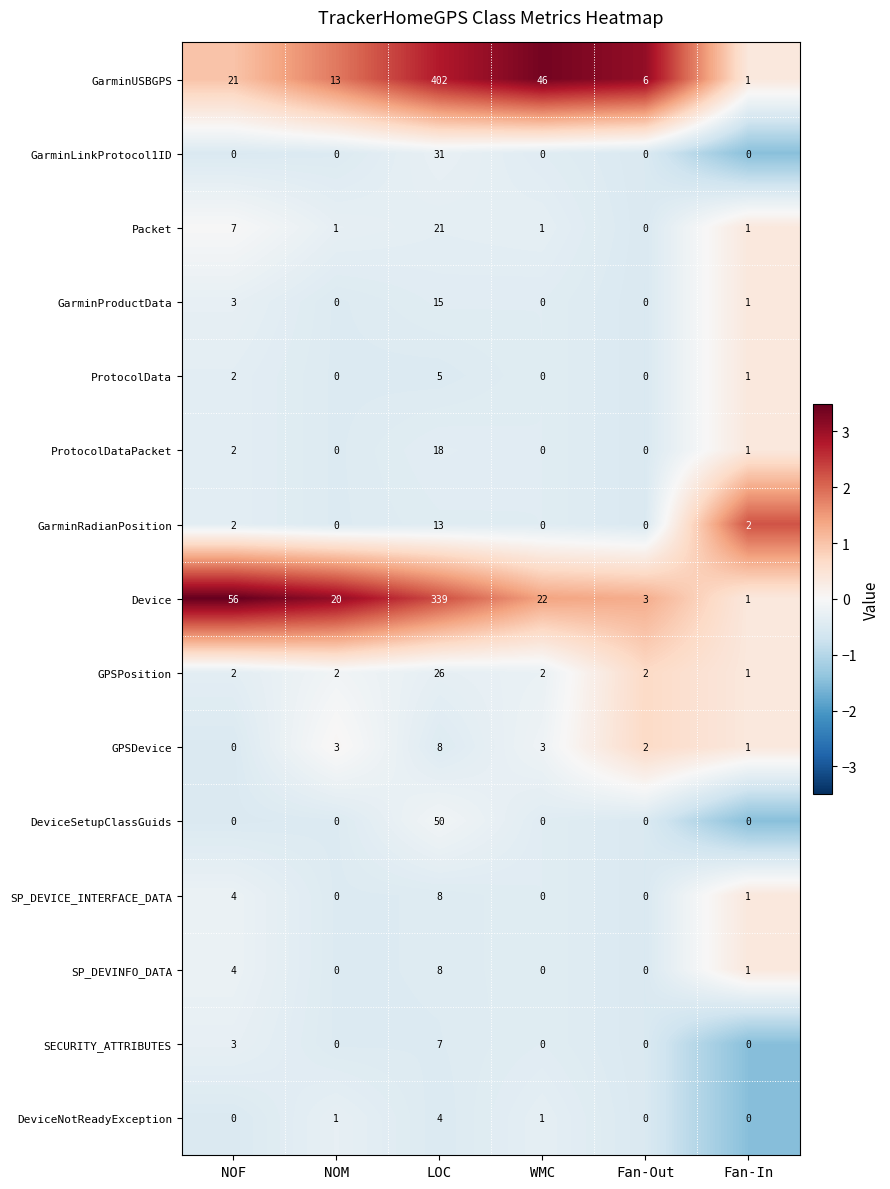

What is the difference between the maximum and minimum values in the GarminLinkProtocol1ID series?

31